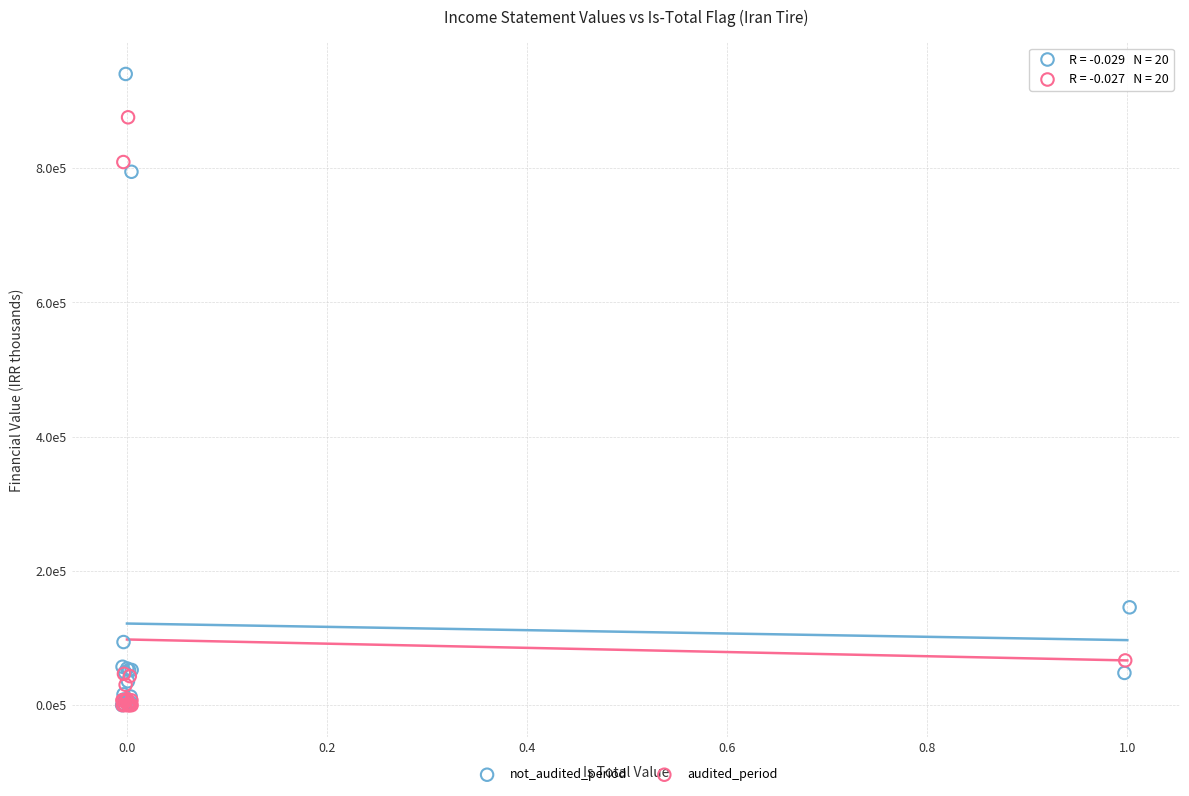

What are all the series names shown in the legend?

not_audited_period, audited_period